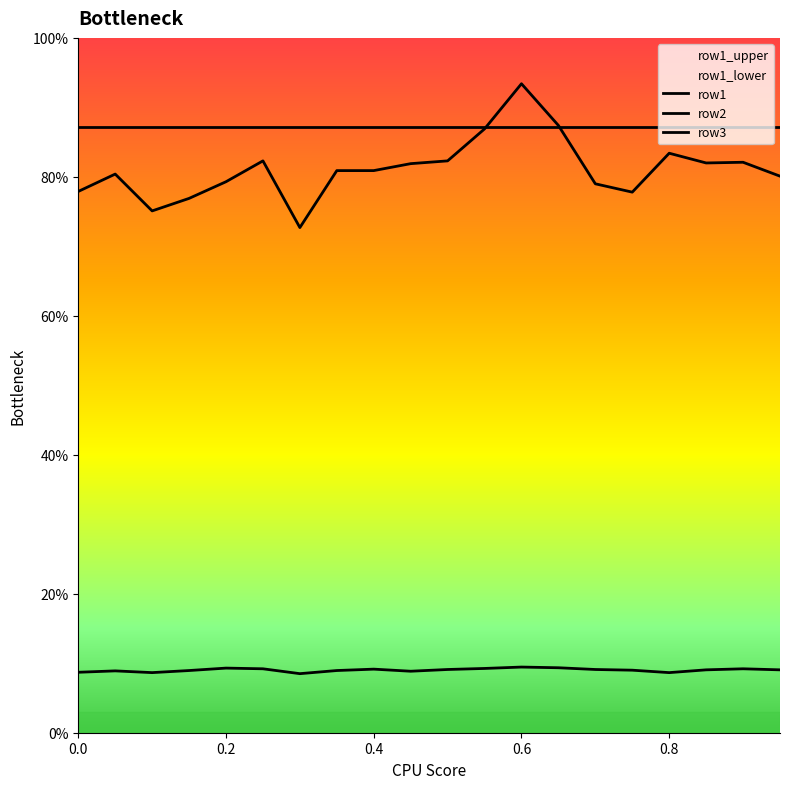

What is the spread (max minus min) of values at 0.8?

78.5